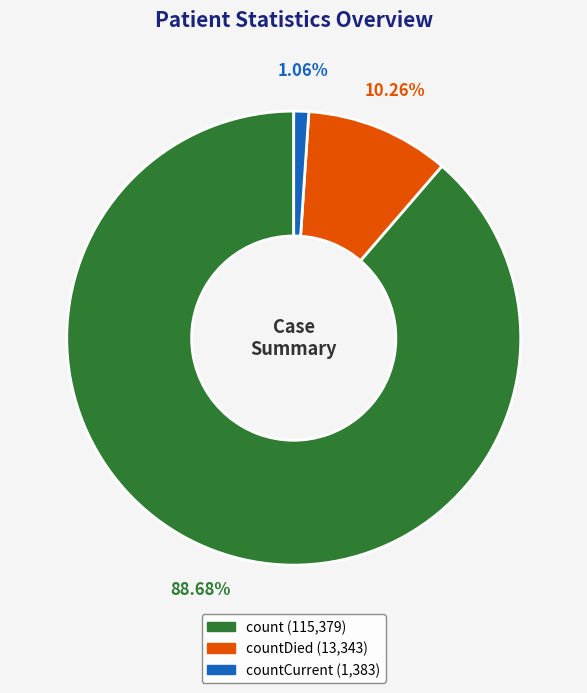

Is there any slice that represents more than half of the pie?

Yes